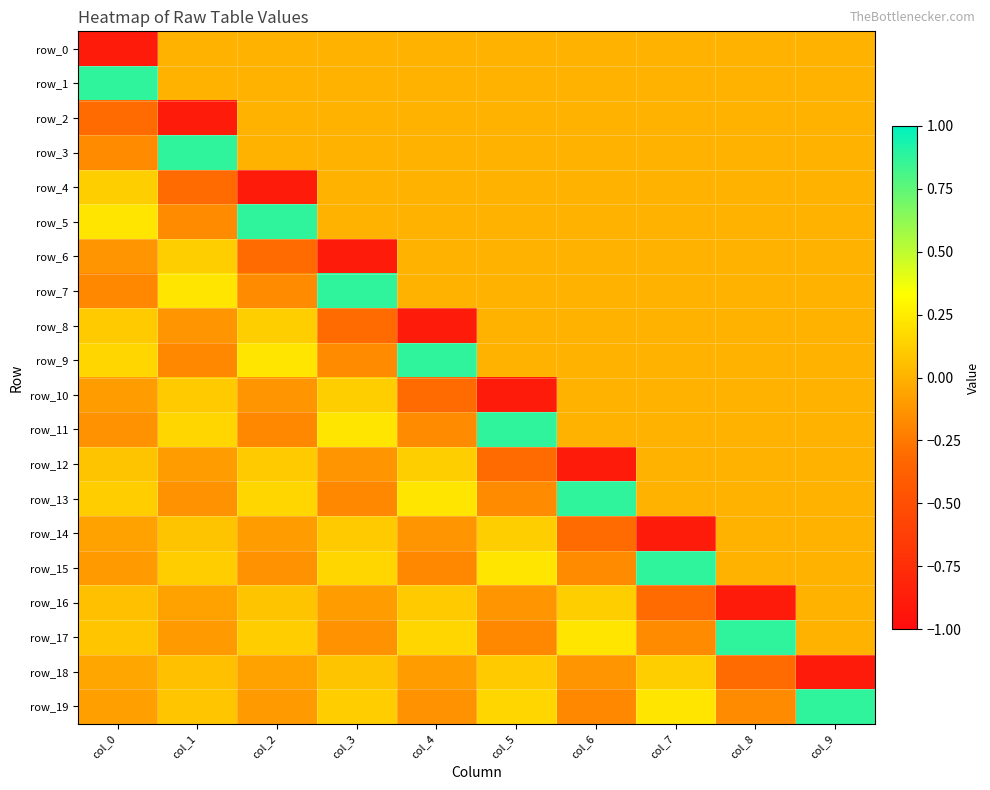

Is it true that row_7 equals 0.0 at col_6?

True